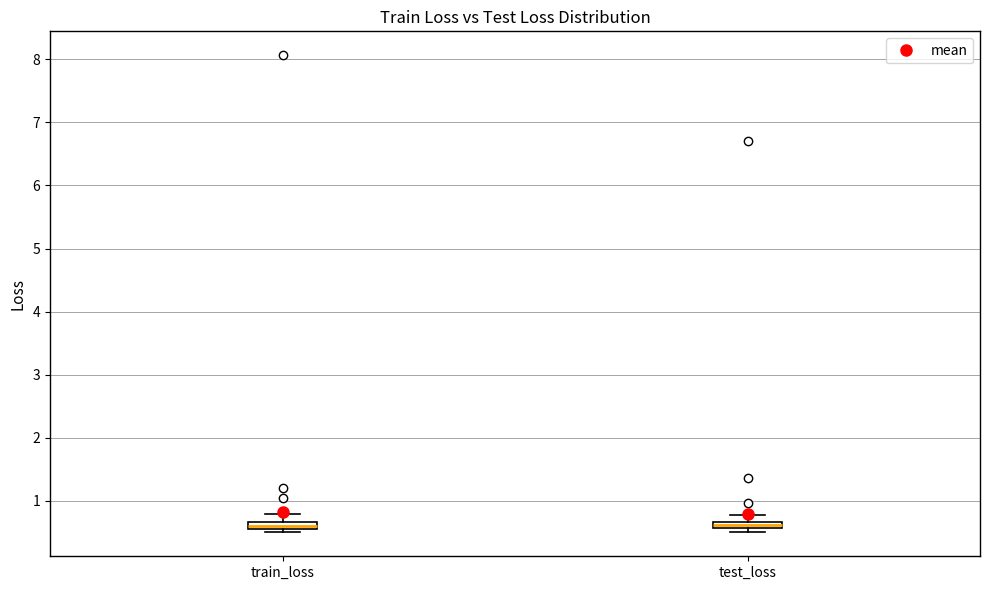

Where is the upper edge of the box for train_loss on the y-axis? The values are not printed on the chart, so give them approximately, as read against the axis.

0.7